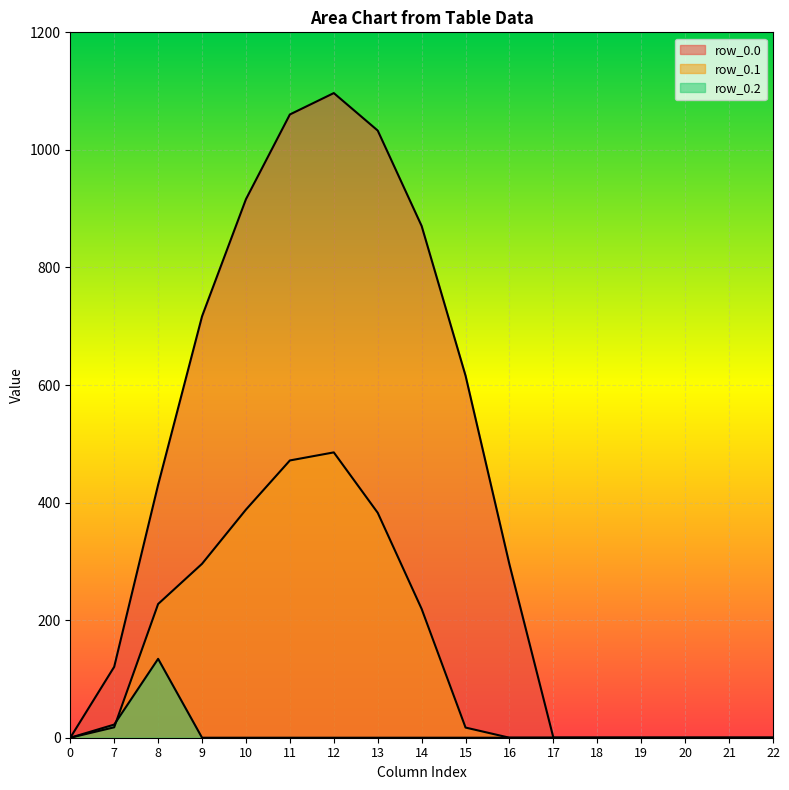

At 21, list the series in order from largest to smallest.

row_0.0, row_0.1, row_0.2